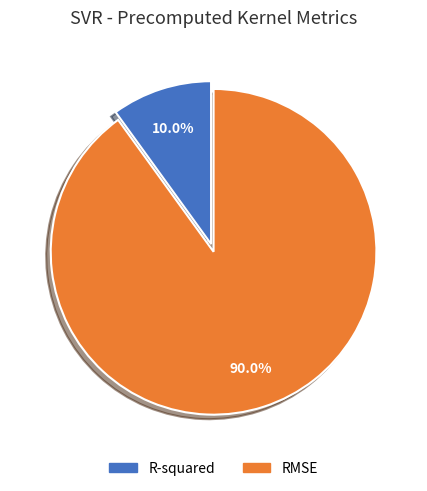

Between RMSE and R-squared, which is larger?

RMSE